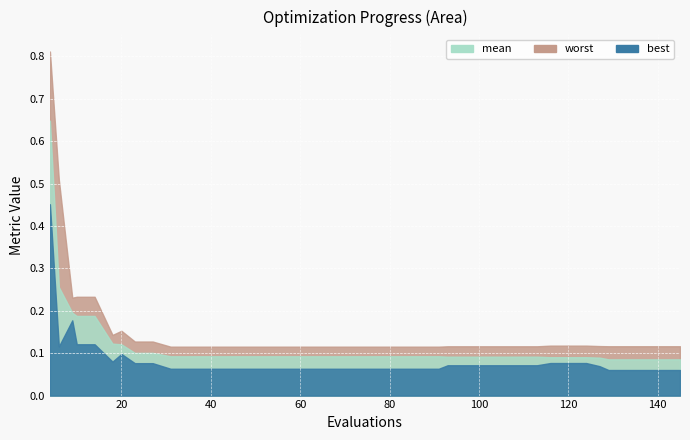

Which category has the lowest value across all series?

129